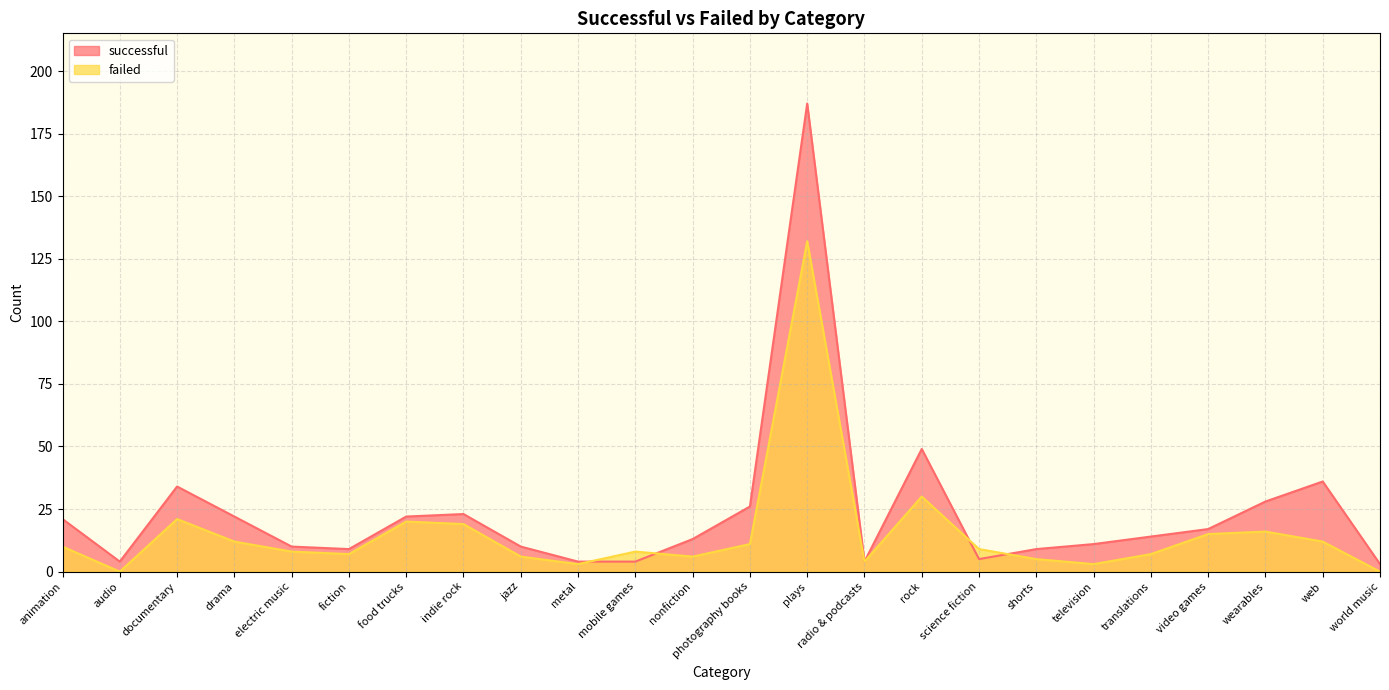

The value of failed at documentary is 21. True or false?

True